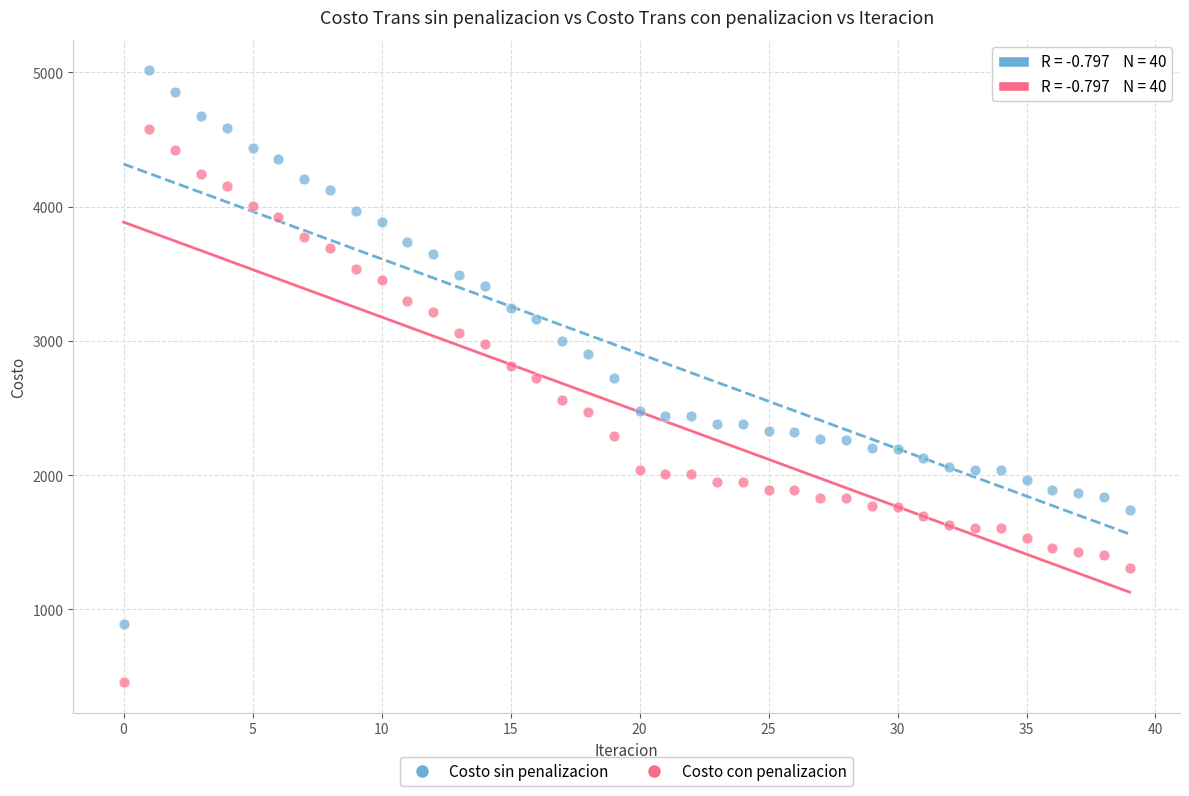

Which series reaches the maximum Y coordinate?

Costo sin penalizacion